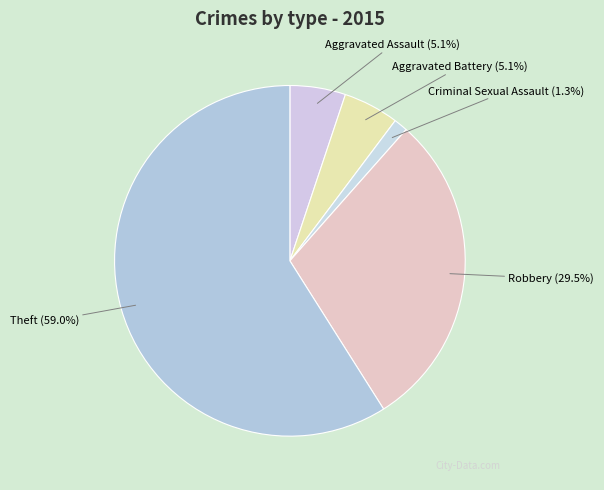

How many segments does this pie chart have?

5